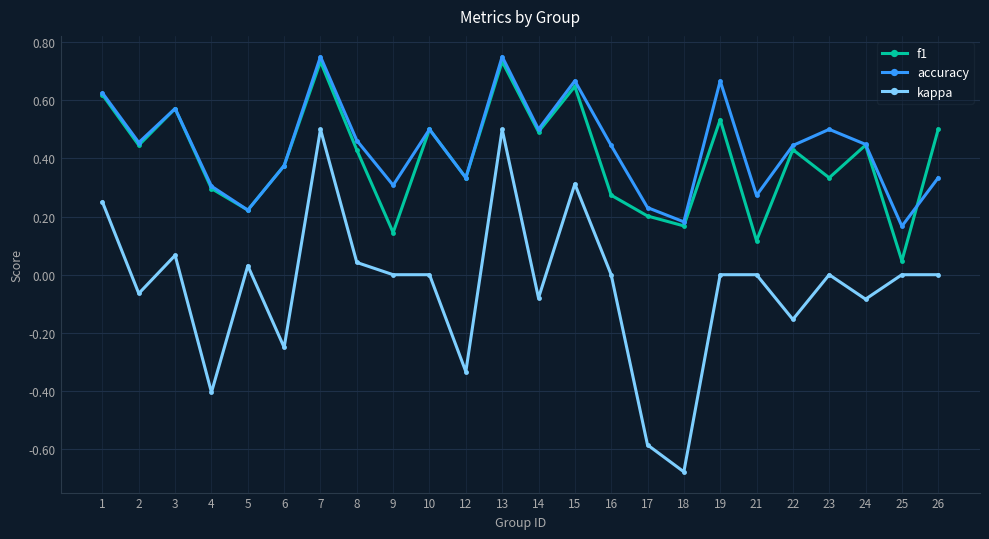

Which category has the lowest value across all series?

18